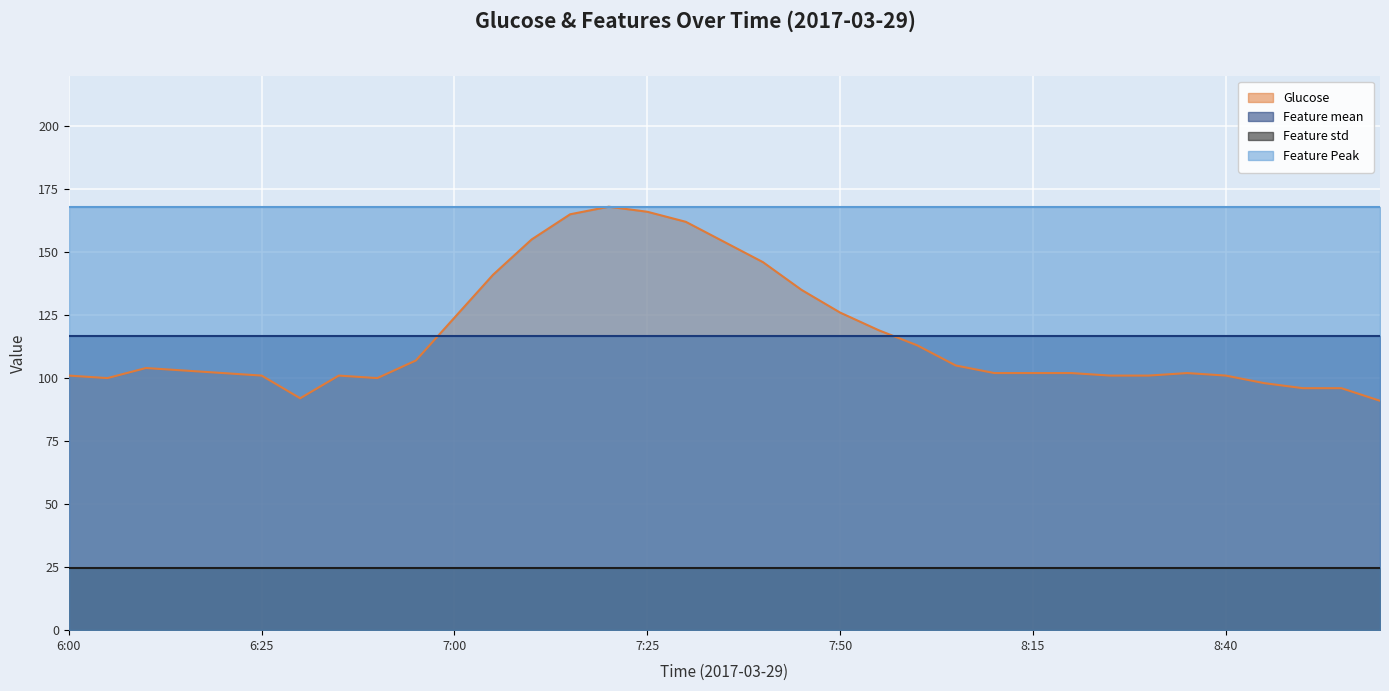

Is it true that Feature std equals 39.3 at 8:40?

False